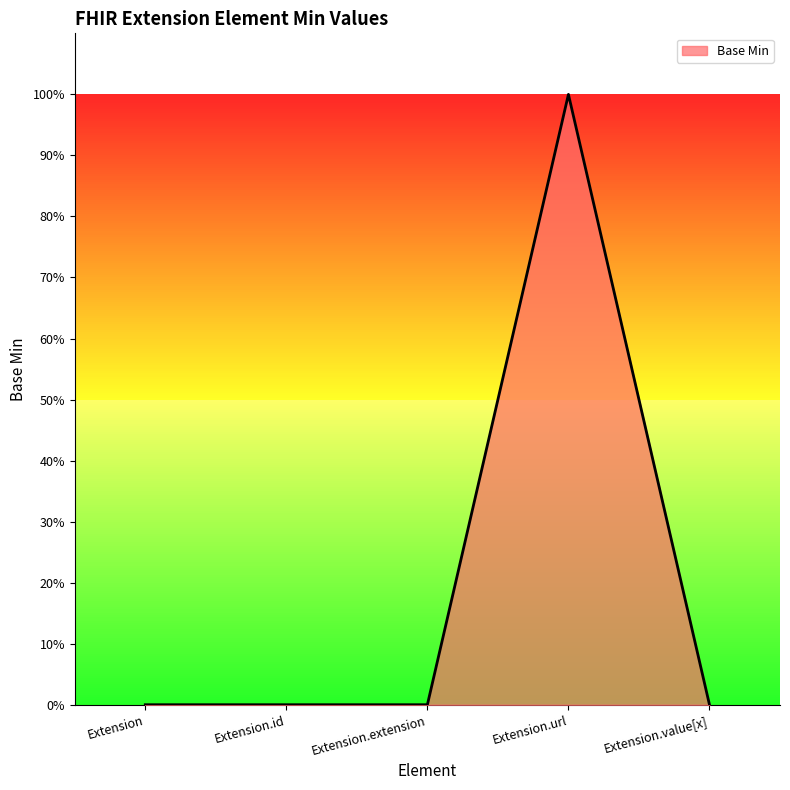

Reading left to right, extract all data points from this chart.

Extension=0	Extension.id=0	Extension.extension=0	Extension.url=1	Extension.value[x]=0